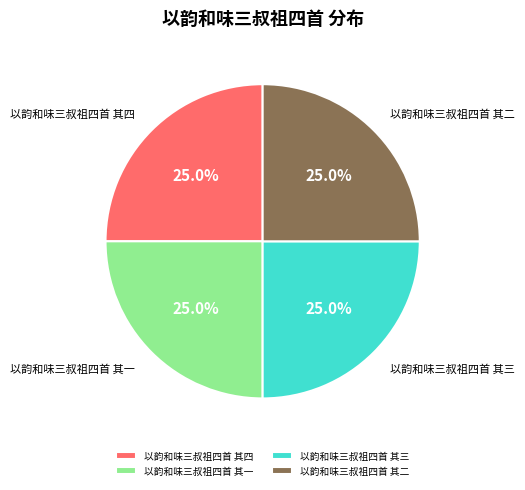

To the nearest percent, what portion does 以韵和味三叔祖四首 其三 represent?

25%